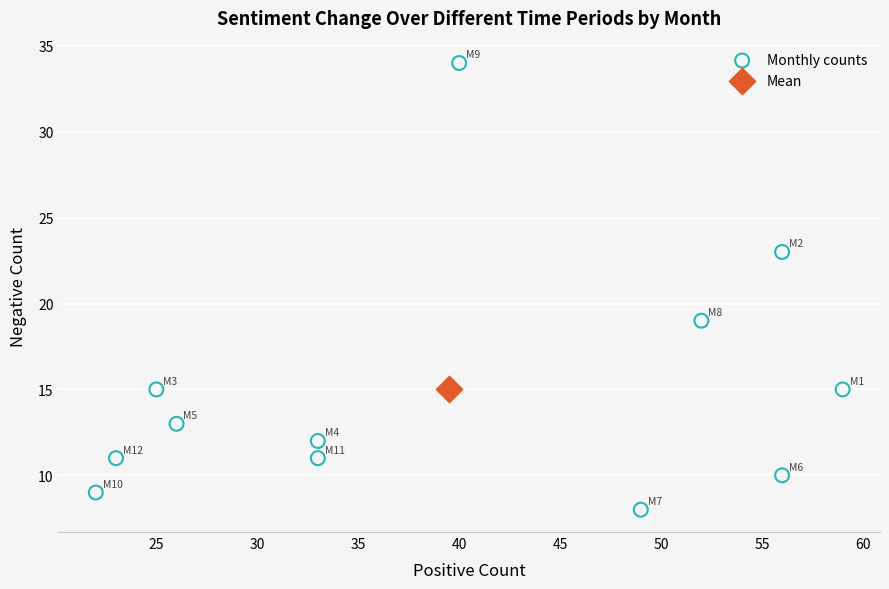

What are all the series names shown in the legend?

Monthly counts, Mean